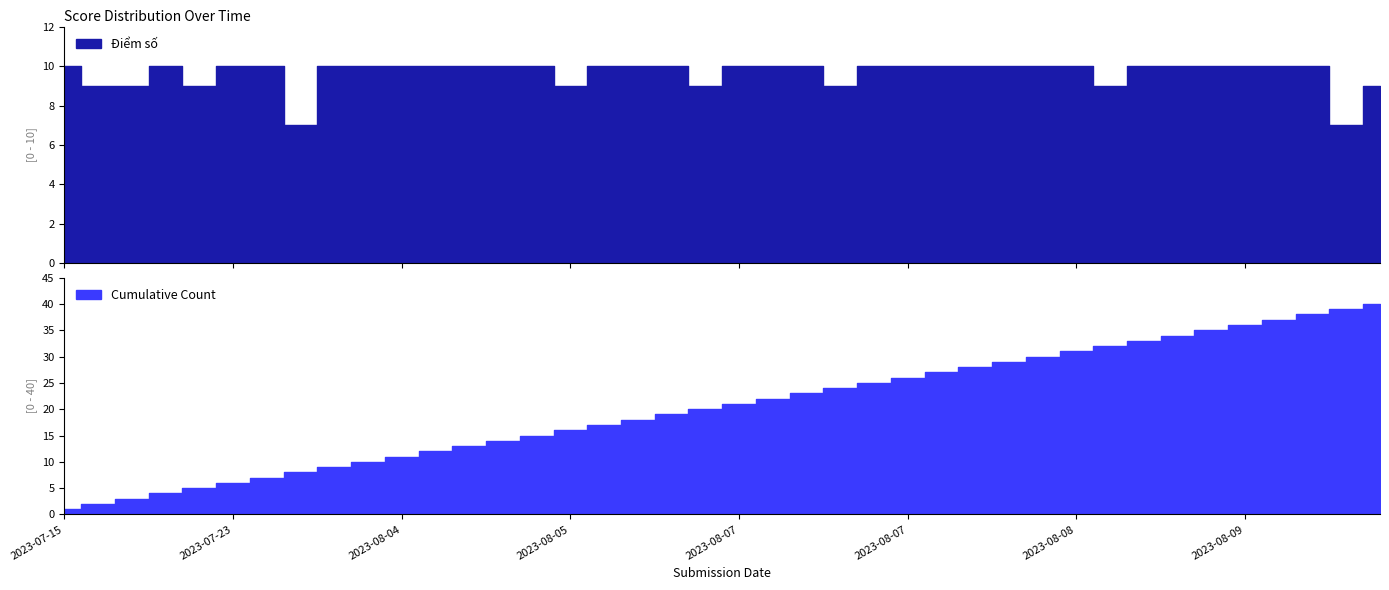

What is the difference between the highest and lowest values at 2023-08-06?

8